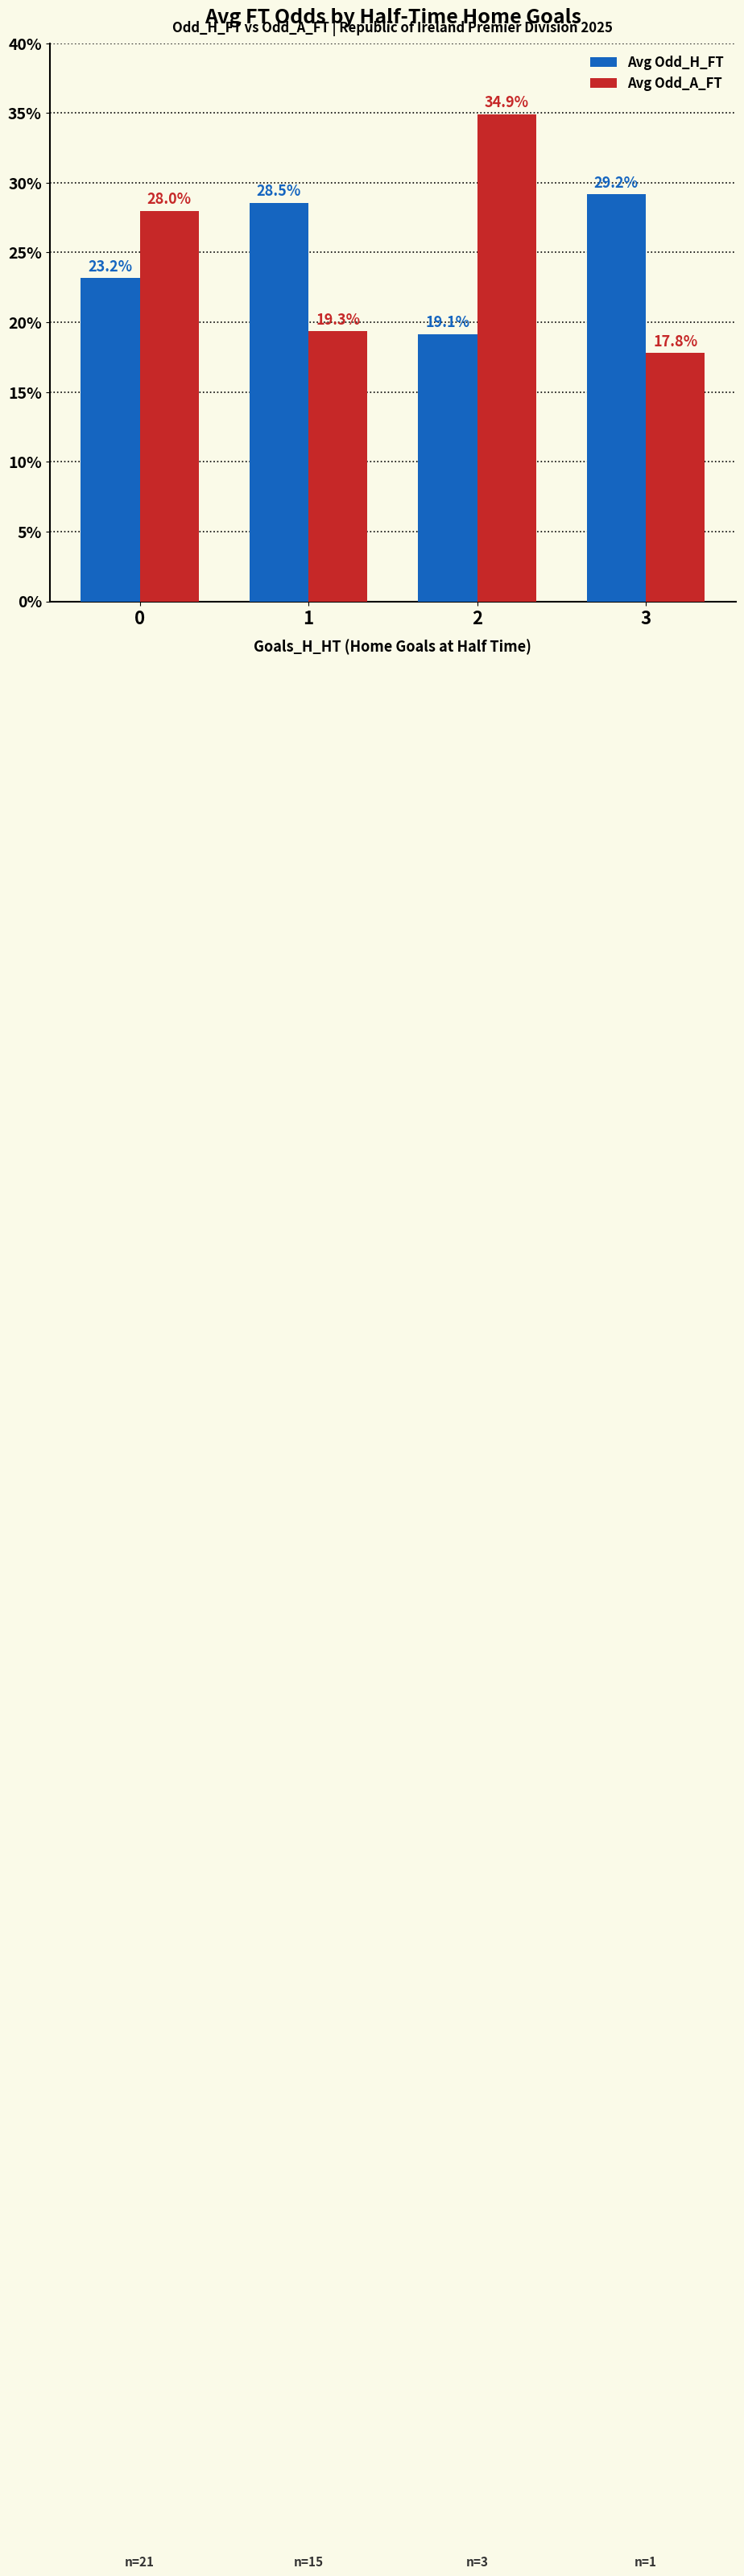

What is the difference between the highest and lowest values at 1?

9.2